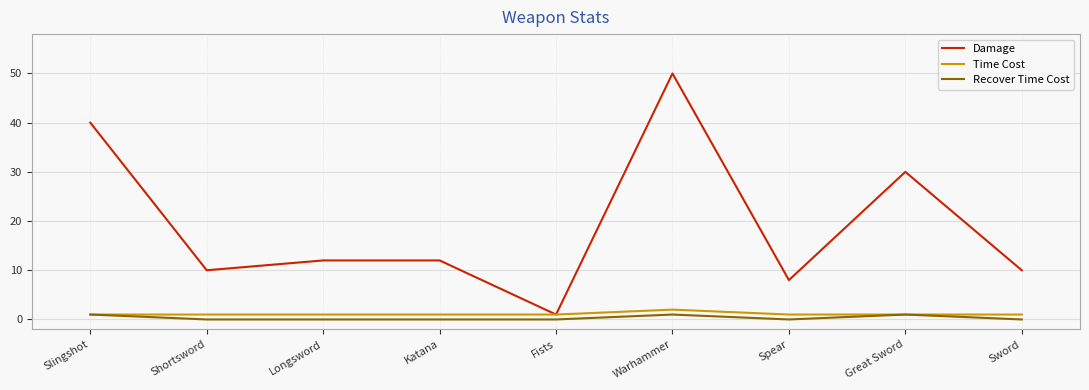

At which category does the chart reach its peak across all series?

Warhammer